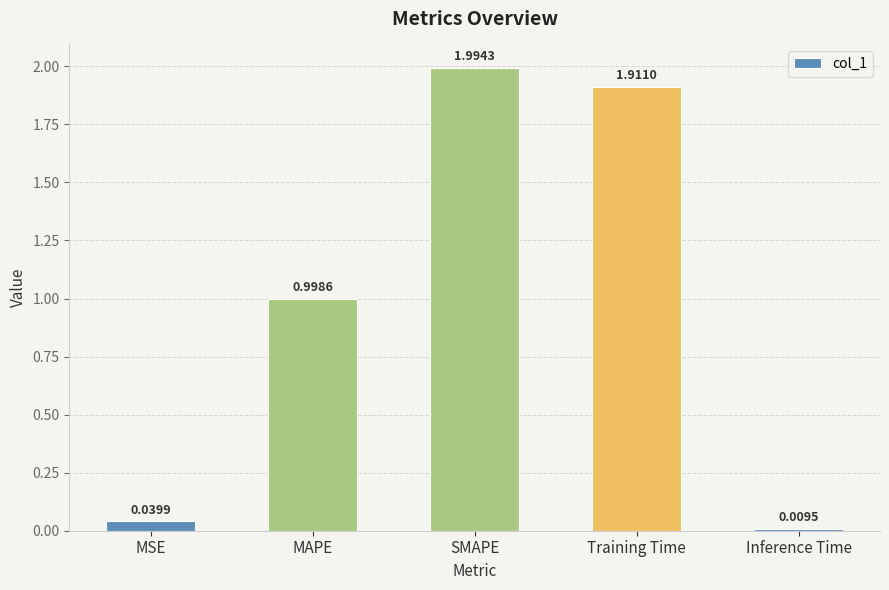

List the labels in order of value, smallest first.

Inference Time, MSE, MAPE, Training Time, SMAPE